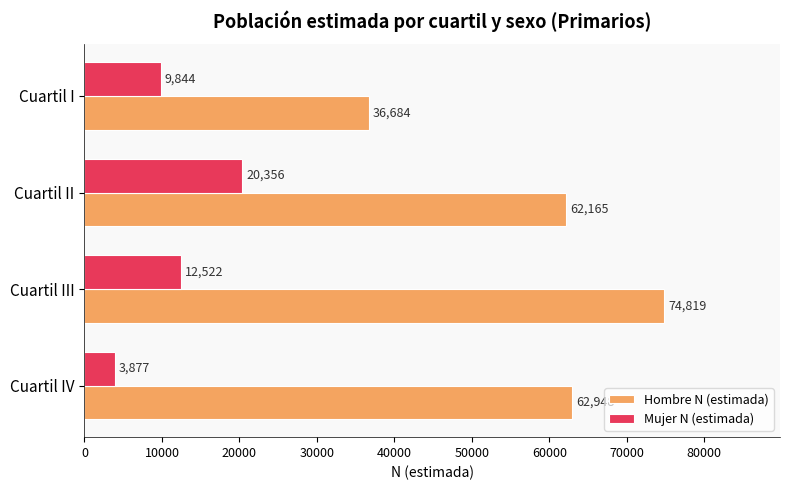

Which series has the largest total across all categories?

Hombre N (estimada)